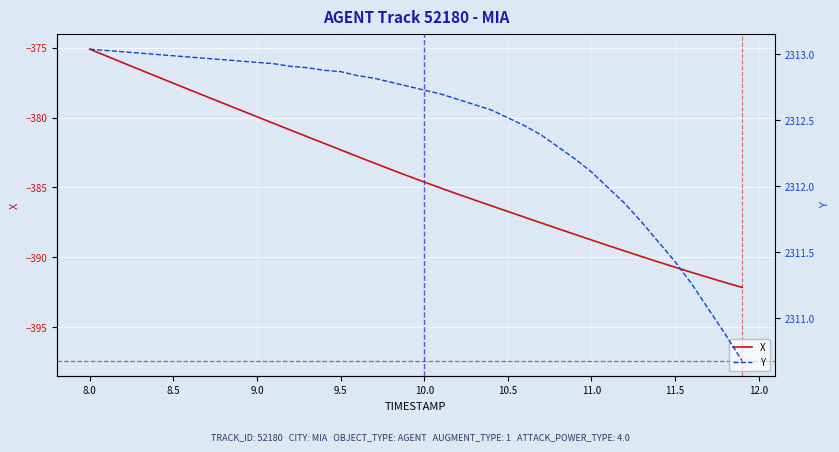

Count the number of data series in this chart.

2